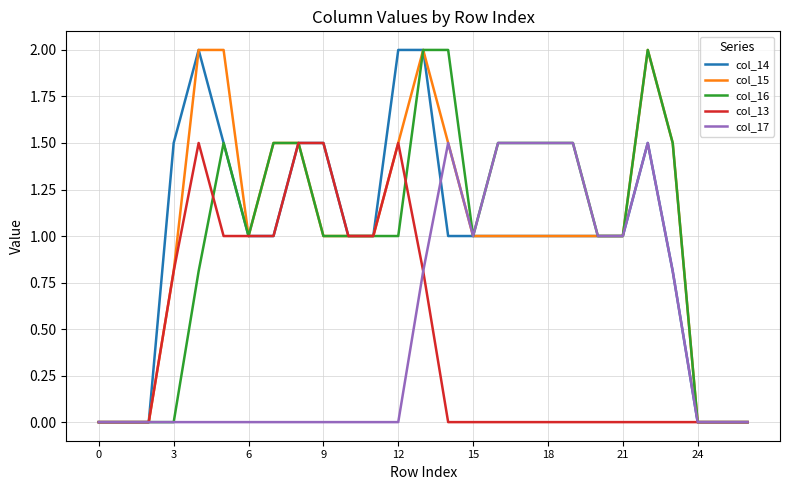

What is the greatest value displayed?

2.0